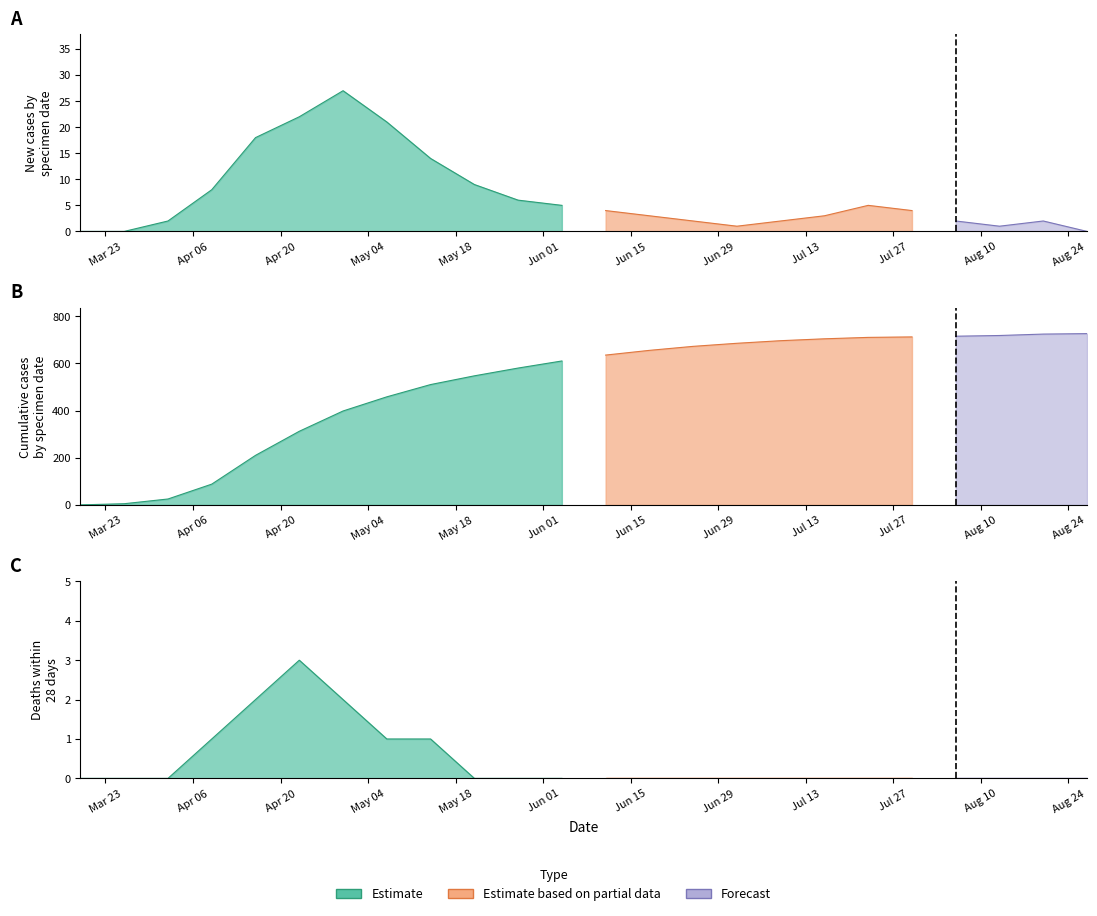

Reading right to left, list all the values displayed in this chart.

newCasesBySpecimenDate: 2020-08-27=0	2020-08-20=2	2020-08-13=1	2020-08-06=2	2020-07-30=4	2020-07-23=5	2020-07-16=3	2020-07-09=2	2020-07-02=1	2020-06-25=2	2020-06-18=3	2020-06-11=4	2020-06-04=5	2020-05-28=6	2020-05-21=9	2020-05-14=14	2020-05-07=21	2020-04-30=27	2020-04-23=22	2020-04-16=18	2020-04-09=8	2020-04-02=2	2020-03-26=0	2020-03-19=0
cumCasesBySpecimenDate: 2020-08-27=726	2020-08-20=724	2020-08-13=718	2020-08-06=715	2020-07-30=712	2020-07-23=710	2020-07-16=704	2020-07-09=696	2020-07-02=685	2020-06-25=672	2020-06-18=655	2020-06-11=635	2020-06-04=610	2020-05-28=580	2020-05-21=547	2020-05-14=510	2020-05-07=458	2020-04-30=398	2020-04-23=312	2020-04-16=210	2020-04-09=88	2020-04-02=25	2020-03-26=5	2020-03-19=0
newDeaths28DaysByPublishDate: 2020-08-27=0	2020-08-20=0	2020-08-13=0	2020-08-06=0	2020-07-30=0	2020-07-23=0	2020-07-16=0	2020-07-09=0	2020-07-02=0	2020-06-25=0	2020-06-18=0	2020-06-11=0	2020-06-04=0	2020-05-28=0	2020-05-21=0	2020-05-14=1	2020-05-07=1	2020-04-30=2	2020-04-23=3	2020-04-16=2	2020-04-09=1	2020-04-02=0	2020-03-26=0	2020-03-19=0